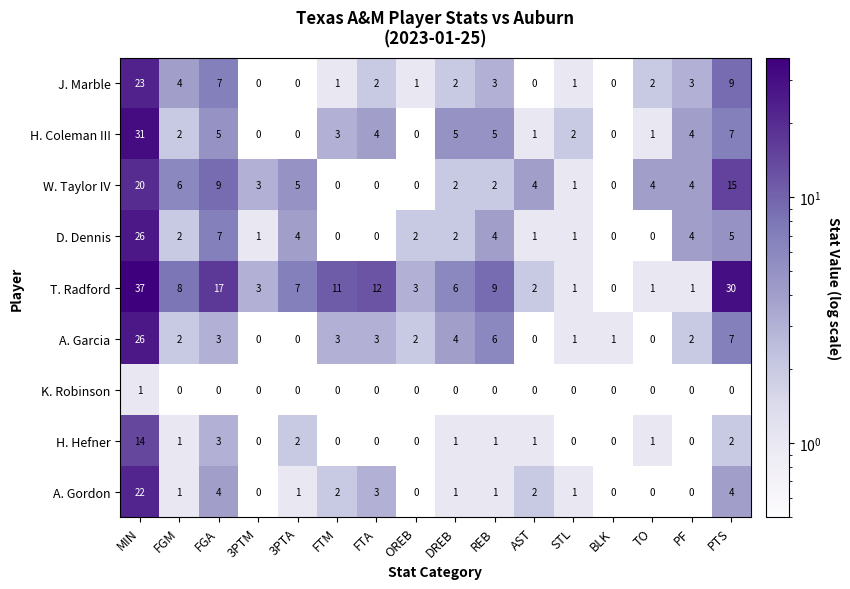

What is the maximum value for J. Marble?

23